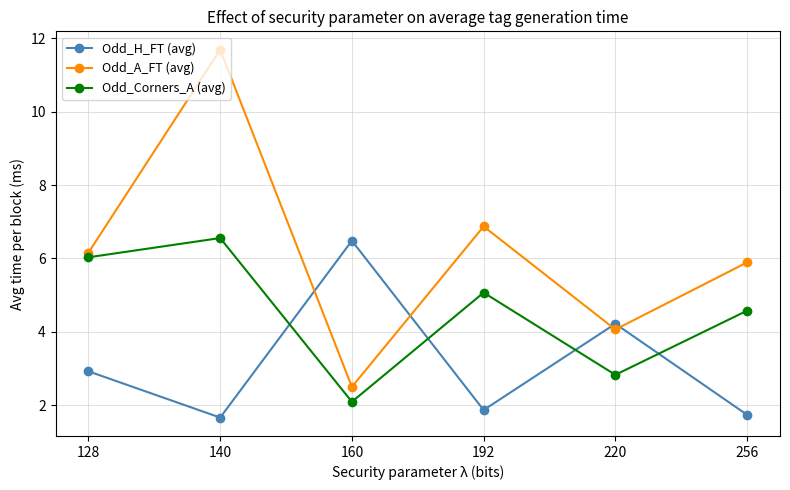

Does the chart display data point markers on the line(s)?

Yes